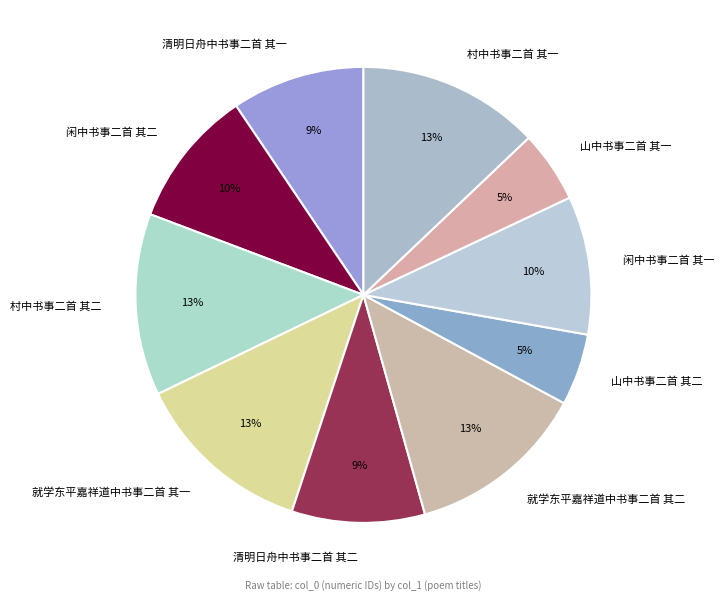

Is it true that 山中书事二首 其二 is 1% of the pie?

False